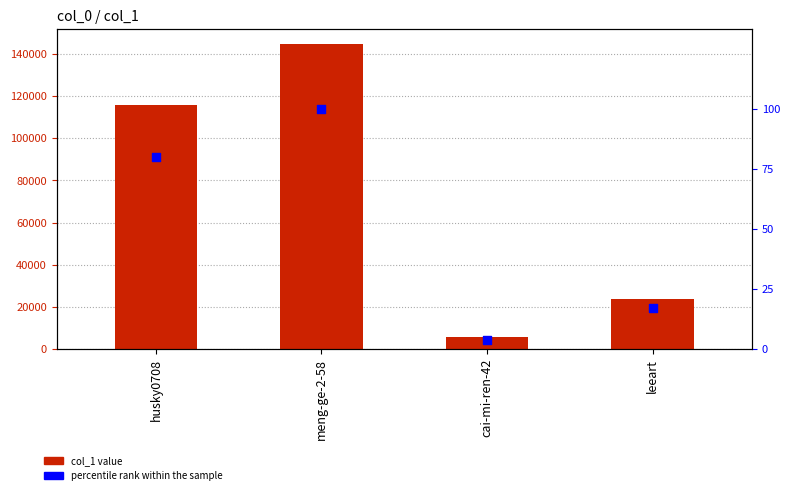

At how many categories does at least one series exceed 87913?

2